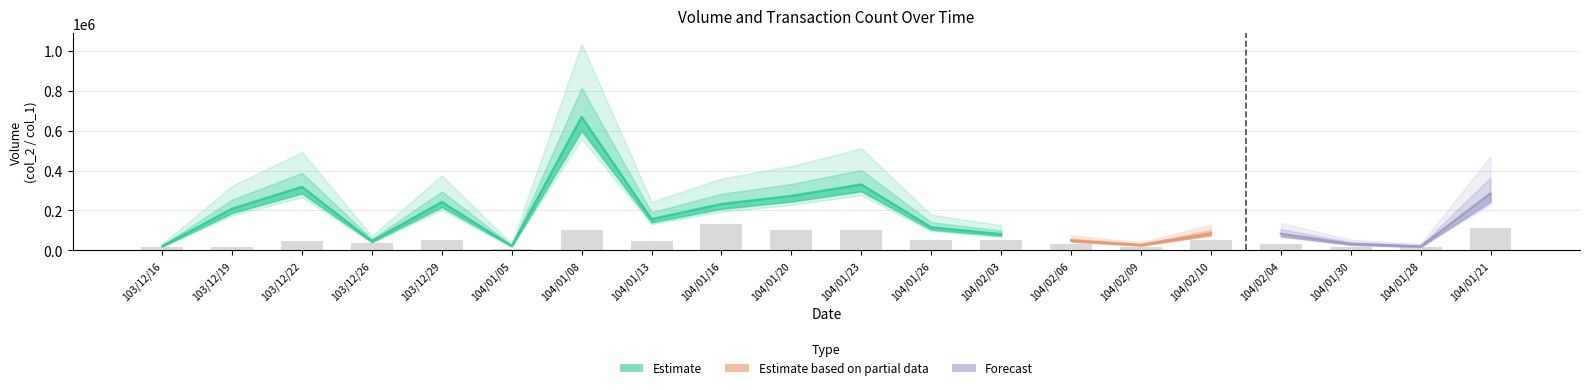

True or false: col_1 has a value of 220000 at 104/01/21.

True